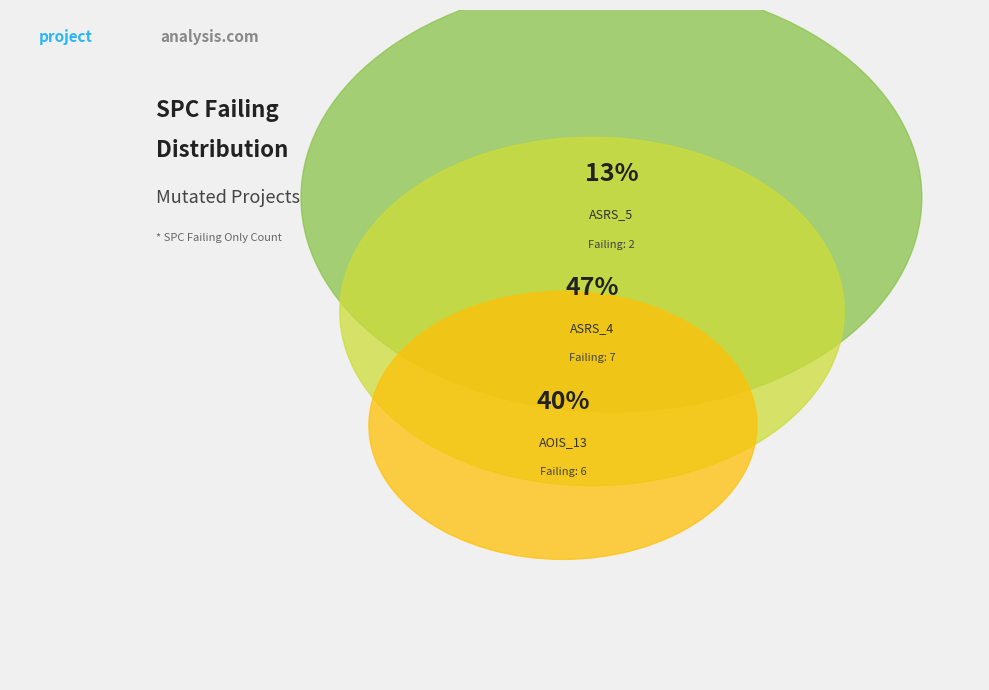

What is the change in value from Weight.ElevatorSystem.Elevator.ASRS_5 to Weight.ElevatorSystem.Elevator.ASRS_4?

+5